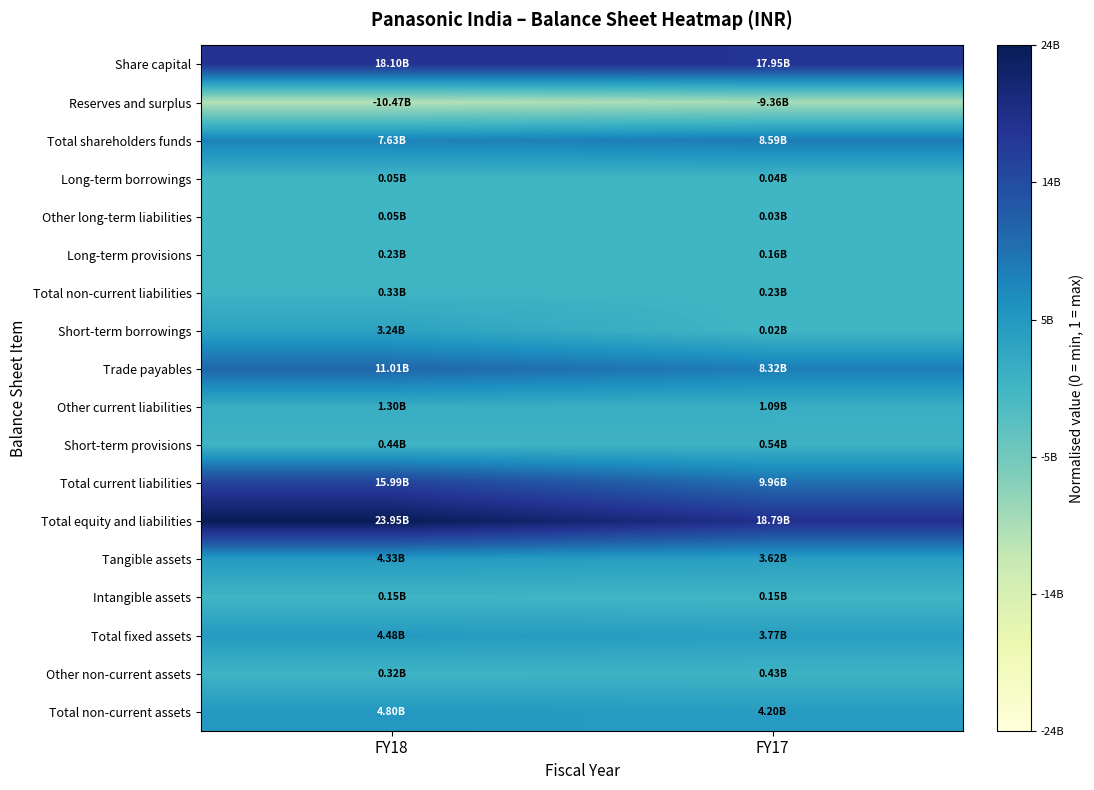

Reading right to left, extract all data points from this chart.

Share capital: FY17=0.9	FY18=0.9
Reserves and surplus: FY17=0.3	FY18=0.3
Total shareholders funds: FY17=0.7	FY18=0.7
Long-term borrowings: FY17=0.5	FY18=0.5
Other long-term liabilities: FY17=0.5	FY18=0.5
Long-term provisions: FY17=0.5	FY18=0.5
Total non-current liabilities: FY17=0.5	FY18=0.5
Short-term borrowings: FY17=0.5	FY18=0.6
Trade payables: FY17=0.7	FY18=0.7
Other current liabilities: FY17=0.5	FY18=0.5
Short-term provisions: FY17=0.5	FY18=0.5
Total current liabilities: FY17=0.7	FY18=0.8
Total equity and liabilities: FY17=0.9	FY18=1.0
Tangible assets: FY17=0.6	FY18=0.6
Intangible assets: FY17=0.5	FY18=0.5
Total fixed assets: FY17=0.6	FY18=0.6
Other non-current assets: FY17=0.5	FY18=0.5
Total non-current assets: FY17=0.6	FY18=0.6